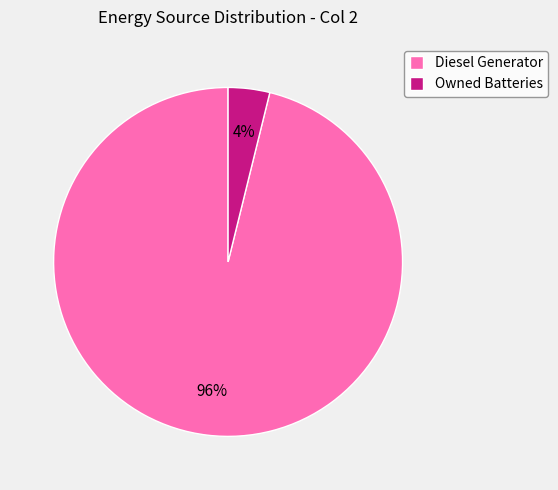

To the nearest percent, what is the difference between the largest and smallest slice percentages?

92%